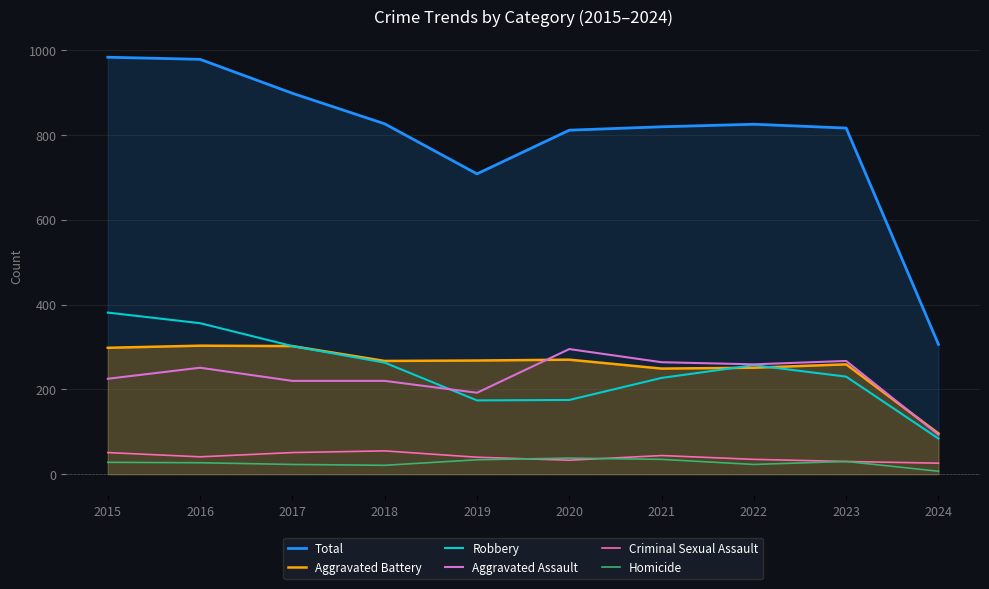

Which series has the widest spread of values?

Total